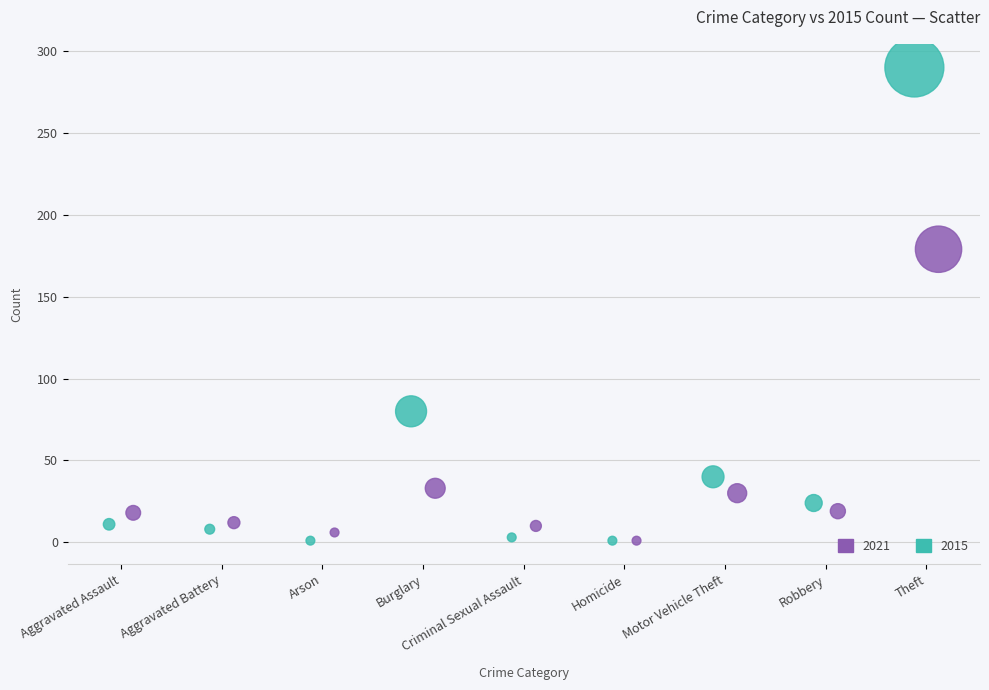

Which series has the widest spread of Y values?

2015